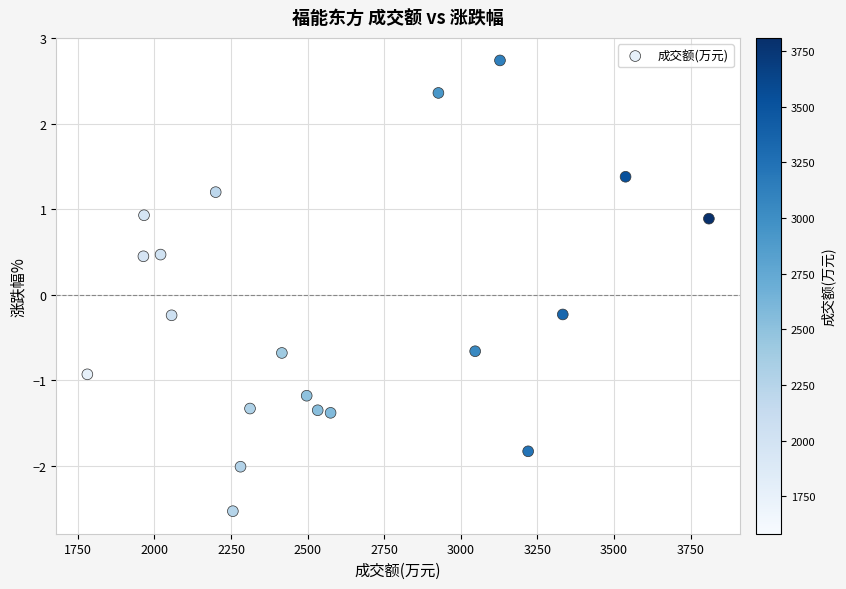

What is the range of X values (max minus min)?

2029.0